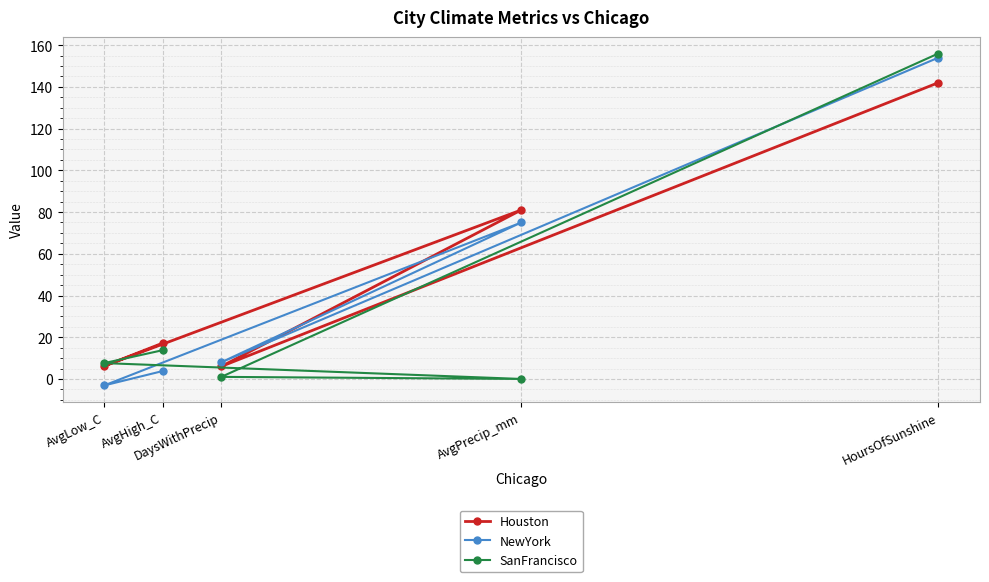

Which category has the highest value in the Houston series?

HoursOfSunshine